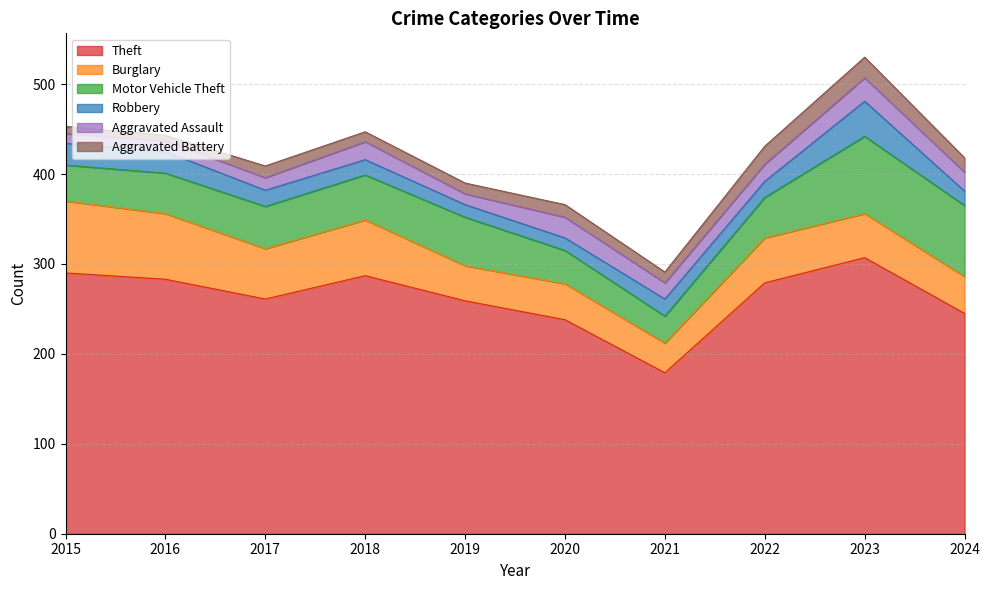

What is the total value across all series at 2019?

390